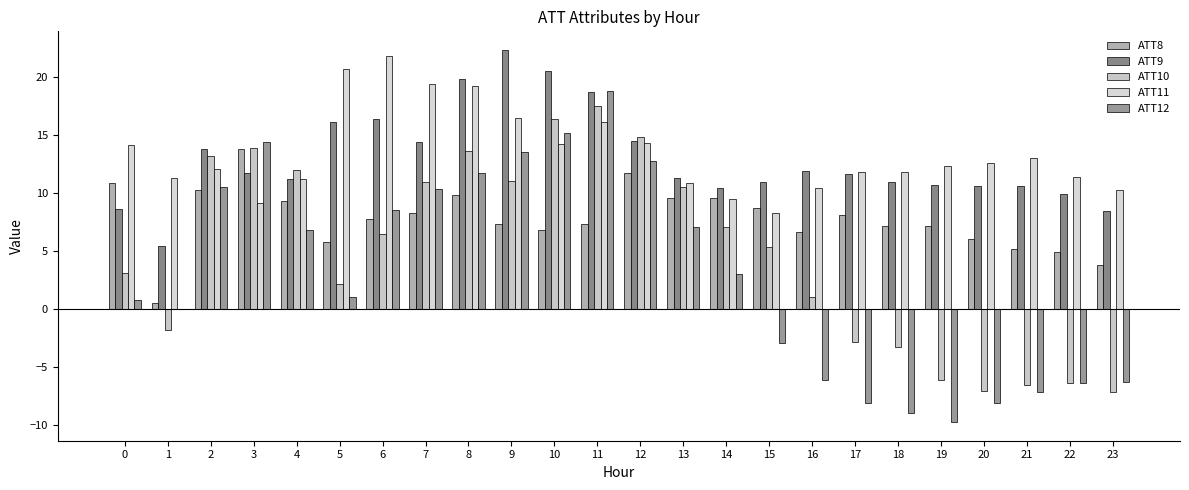

What is the sum of the ATT8 values at 12 and 16?

18.4